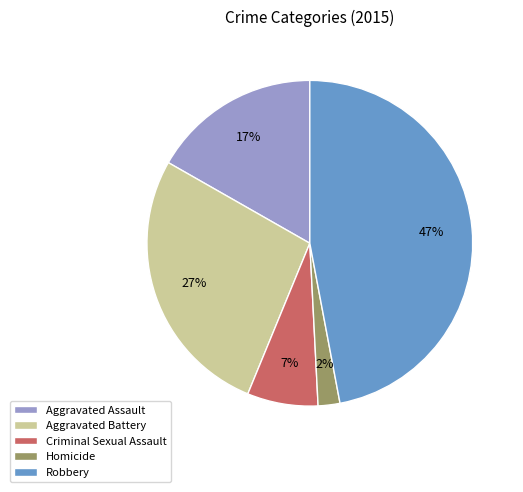

Which slice is the smallest?

Homicide